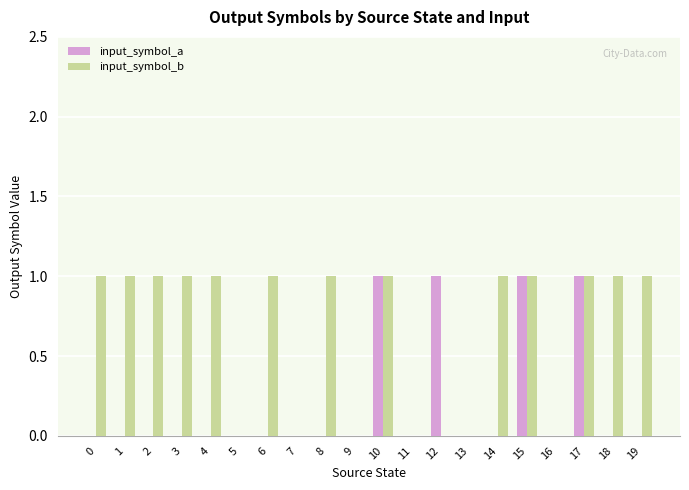

Reading left to right, list all the values displayed in this chart.

input_symbol_a: 0	0	0	0	0	0	0	0	0	0	1	0	1	0	0	1	0	1	0	0
input_symbol_b: 1	1	1	1	1	0	1	0	1	0	1	0	0	0	1	1	0	1	1	1